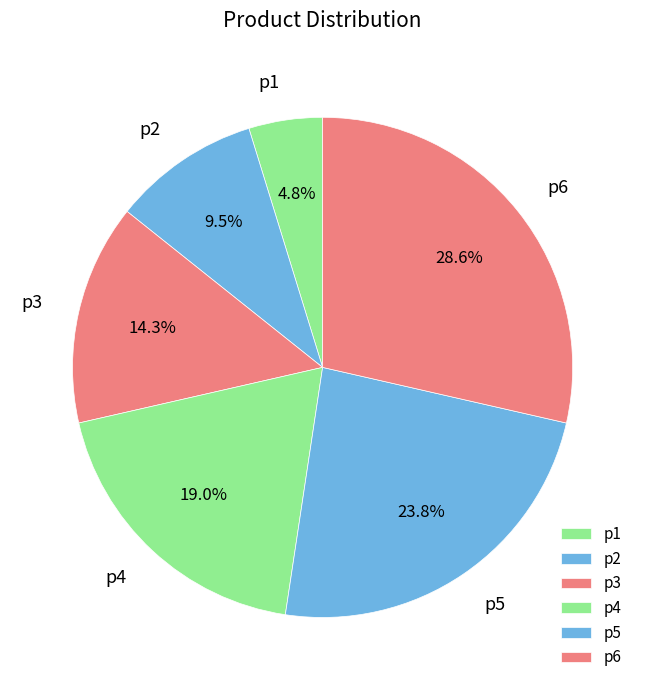

Is it true that p1 is 5% of the pie?

True